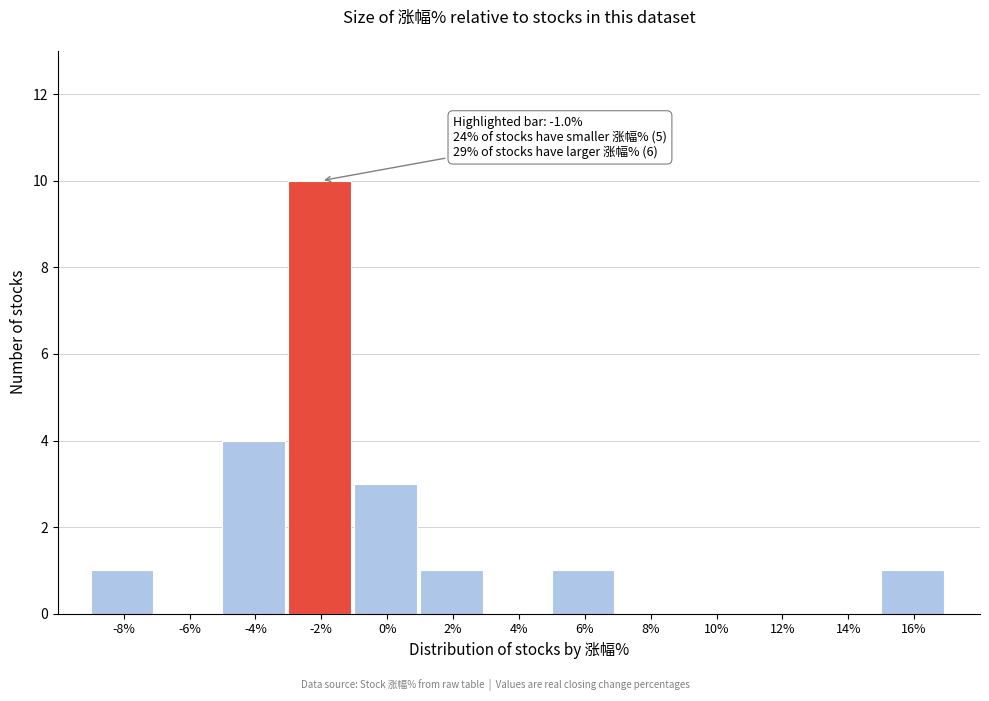

Reading left to right, extract all data points from this chart.

-8%=1	-6%=0	-4%=4	-2%=10	0%=3	2%=1	4%=0	6%=1	8%=0	10%=0	12%=0	14%=0	16%=1